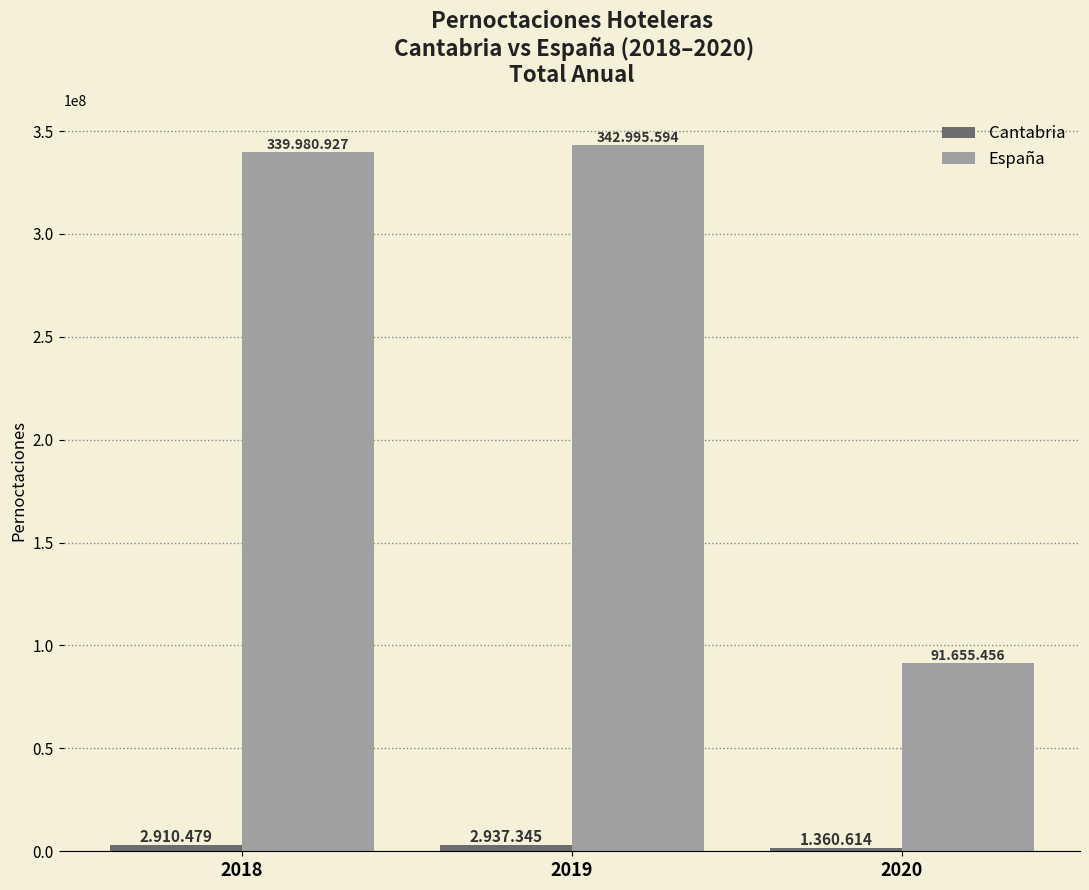

Where is España nearest to the value 217325525?

2018